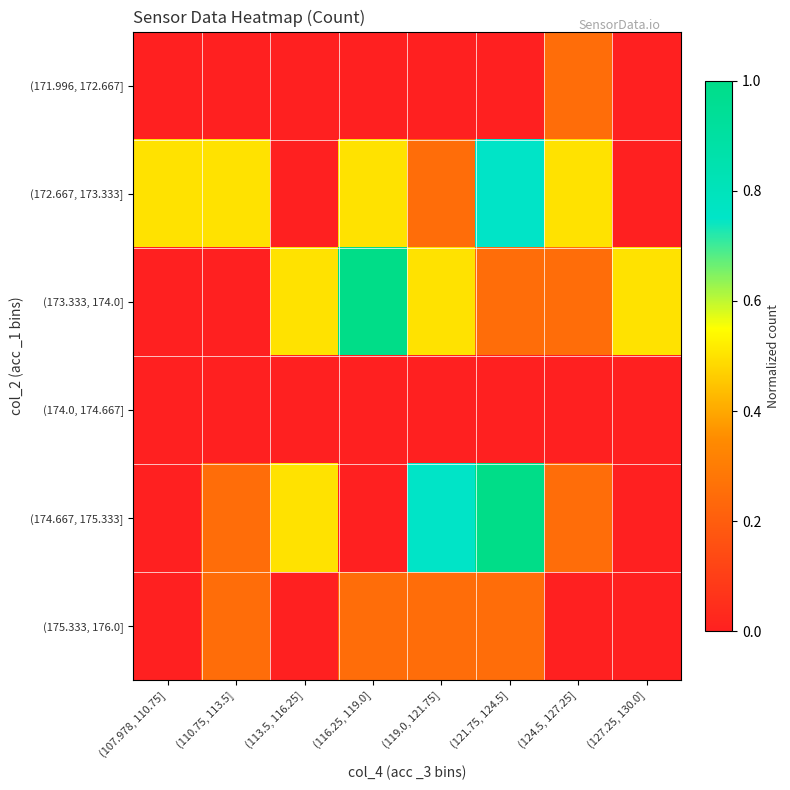

What is the total value across all series at (116.25, 119.0]?

1.8